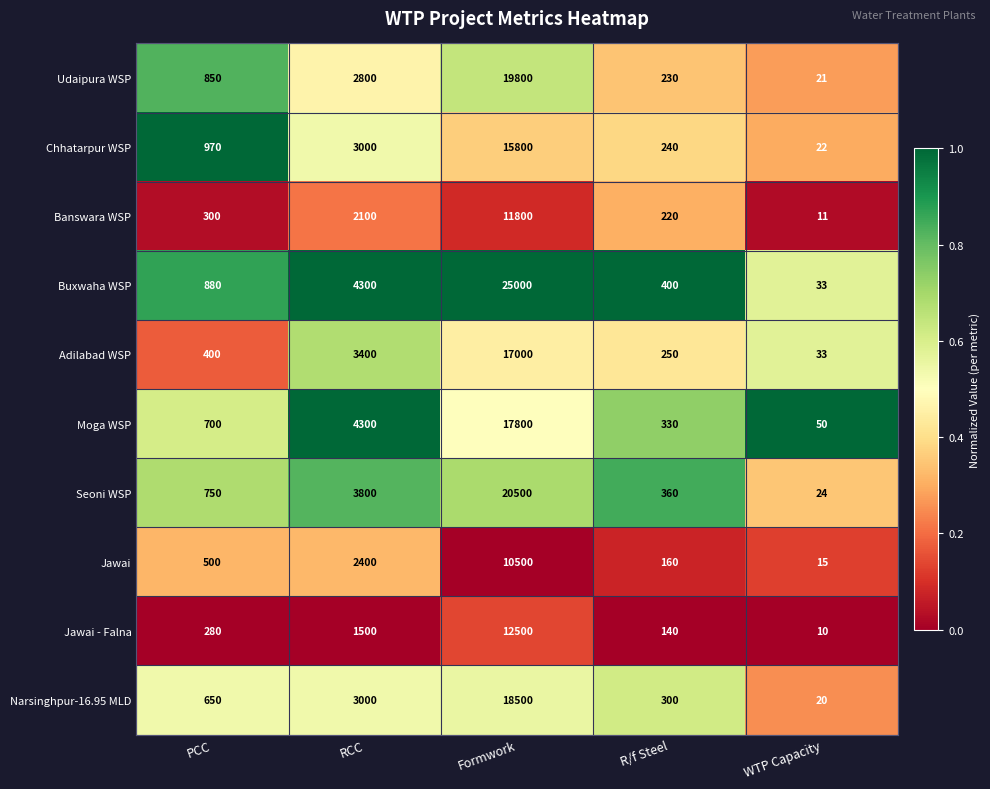

Which series has the largest range (max minus min)?

Buxwaha WSP